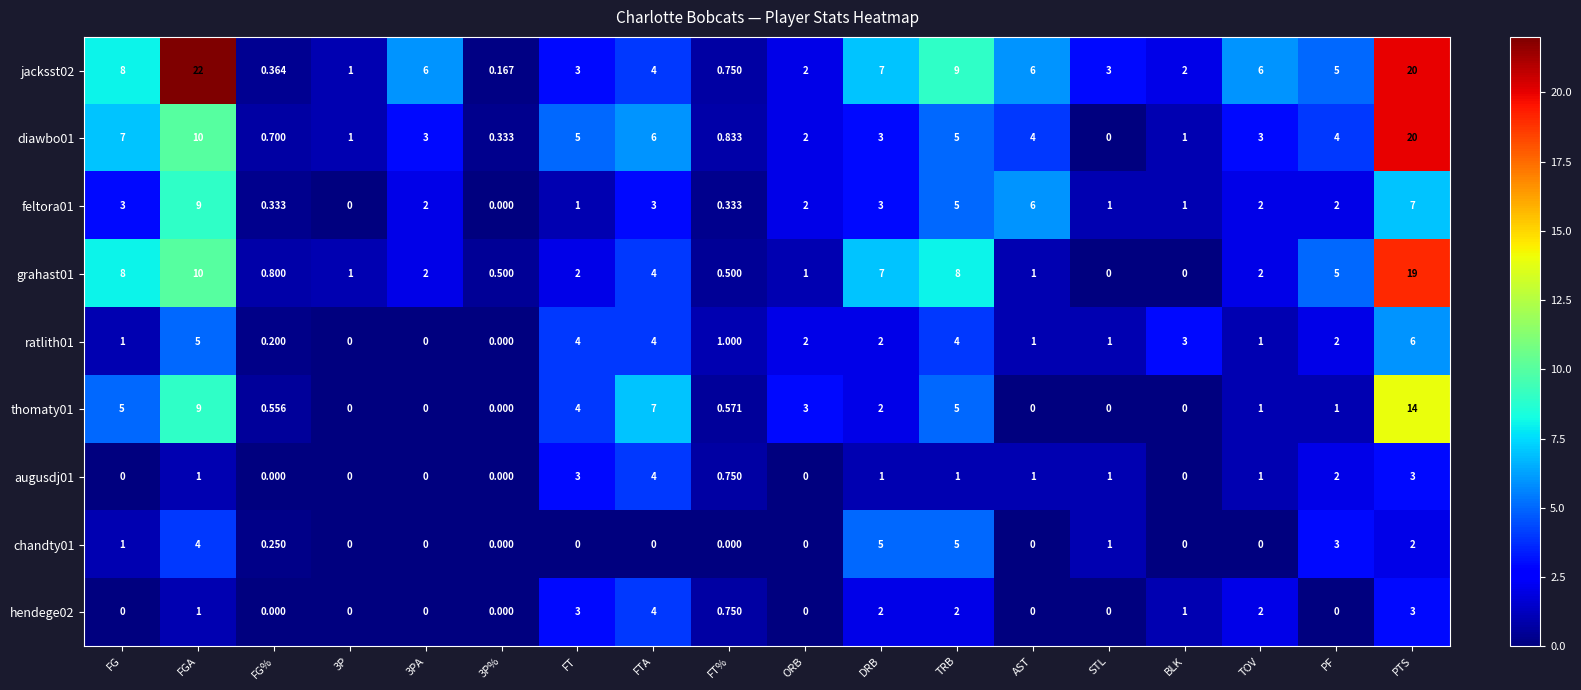

At which category is the sum across all series the highest?

PTS